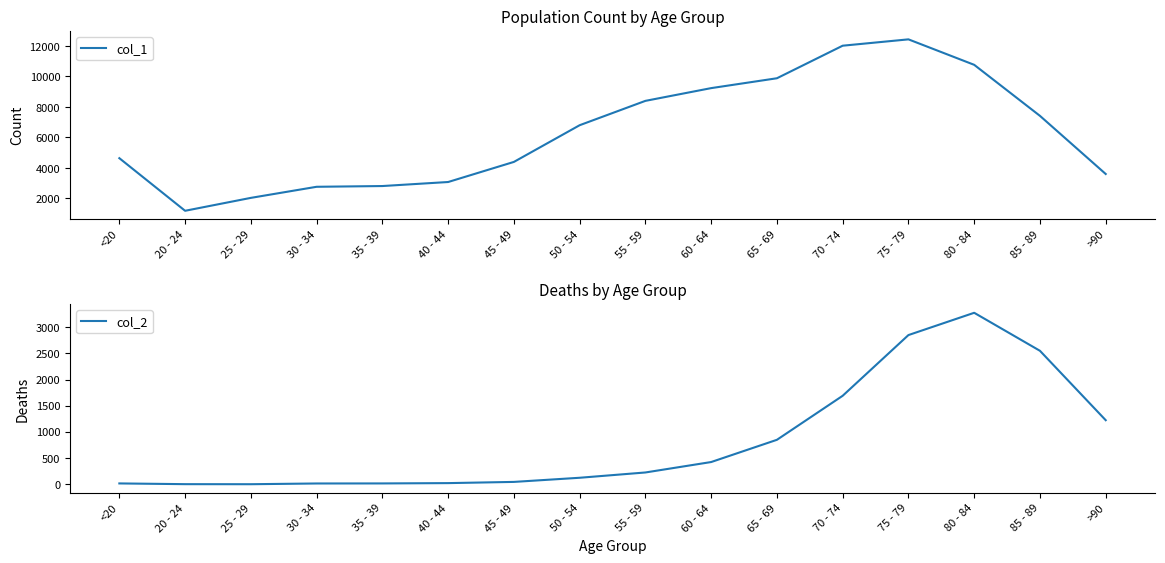

What is the value of the col_2 point at the 7th from the left?

47